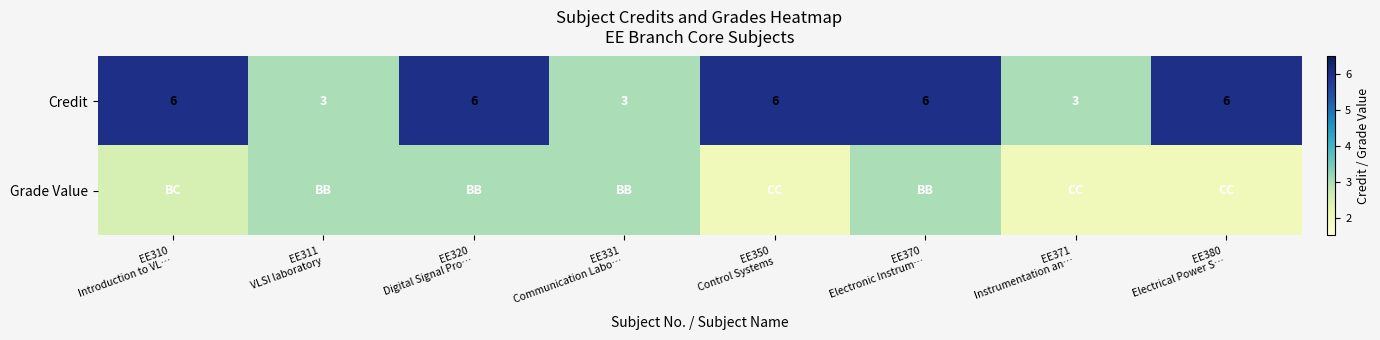

What is the average value of the Credit series?

4.9